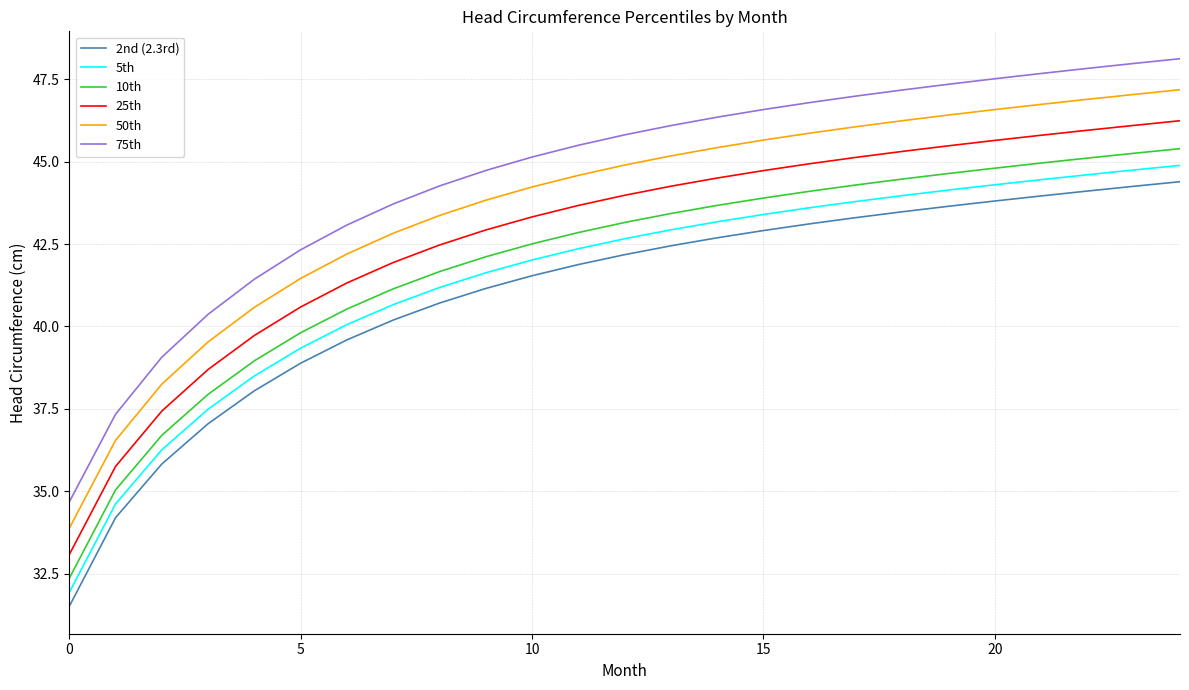

Reading right to left, list all the values displayed in this chart.

2nd (2.3rd): 44.4	44.3	44.1	44.0	43.8	43.6	43.5	43.3	43.1	42.9	42.7	42.4	42.2	41.9	41.5	41.2	40.7	40.2	39.6	38.9	38.1	37.1	35.8	34.2	31.5
5th: 44.9	44.7	44.6	44.5	44.3	44.1	44.0	43.8	43.6	43.4	43.2	42.9	42.7	42.4	42.0	41.6	41.2	40.7	40.1	39.3	38.5	37.5	36.3	34.6	31.9
10th: 45.4	45.3	45.1	45.0	44.8	44.6	44.5	44.3	44.1	43.9	43.7	43.4	43.2	42.9	42.5	42.1	41.7	41.1	40.5	39.8	39.0	37.9	36.7	35.0	32.4
25th: 46.2	46.1	46.0	45.8	45.6	45.5	45.3	45.1	44.9	44.7	44.5	44.3	44.0	43.7	43.3	42.9	42.5	41.9	41.3	40.6	39.7	38.7	37.4	35.8	33.1
50th: 47.2	47.0	46.9	46.7	46.6	46.4	46.2	46.1	45.9	45.7	45.4	45.2	44.9	44.6	44.2	43.8	43.4	42.8	42.2	41.5	40.6	39.5	38.3	36.5	33.9
75th: 48.1	48.0	47.8	47.7	47.5	47.3	47.2	47.0	46.8	46.6	46.3	46.1	45.8	45.5	45.1	44.7	44.3	43.7	43.1	42.3	41.4	40.4	39.1	37.3	34.7